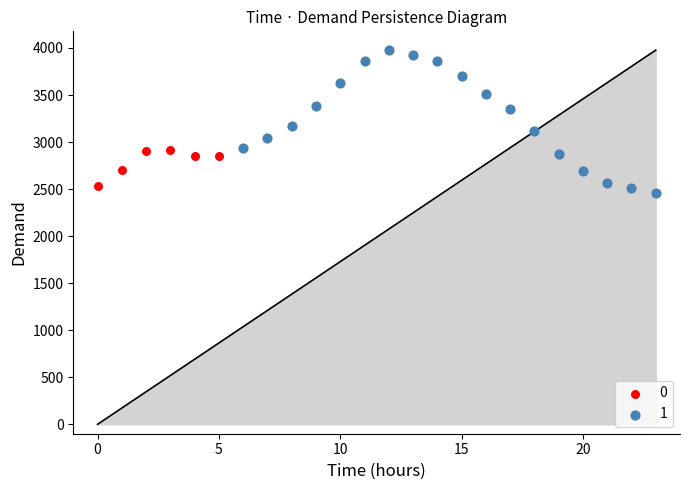

What are all the series names shown in the legend?

0, 1